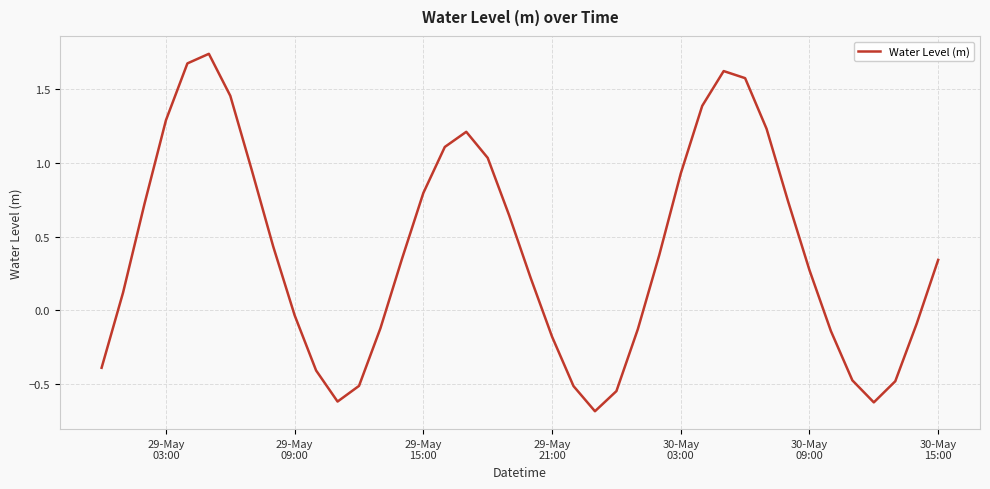

What is the difference between the maximum and minimum values?

2.4